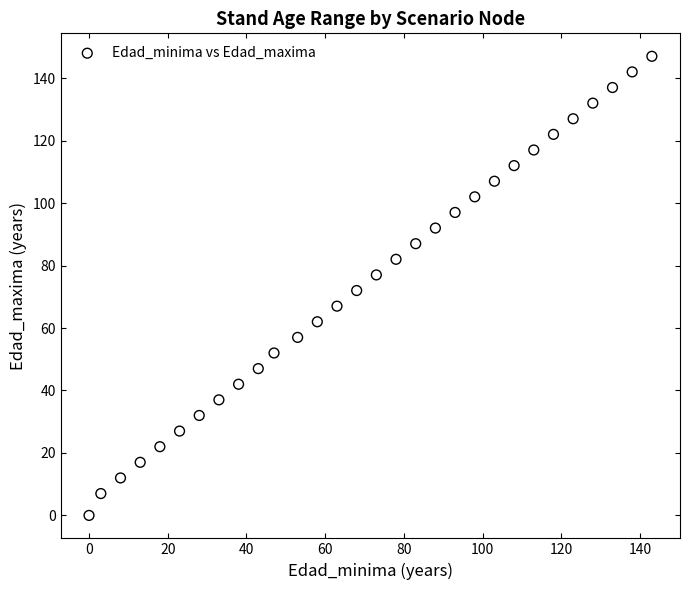

What is the range of Y values (max minus min)?

147